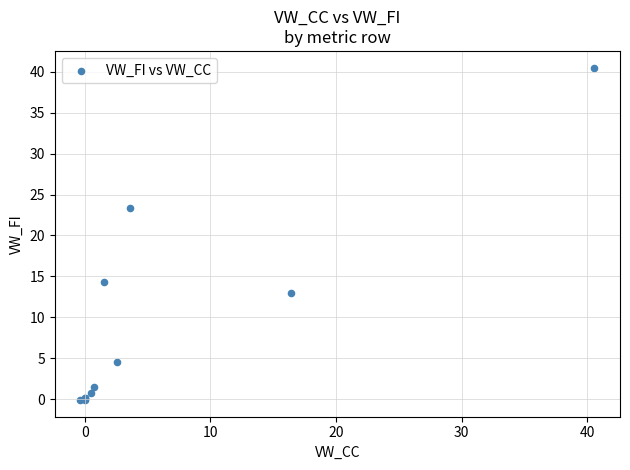

What Y value in the scatter plot is closest to 20?

23.4